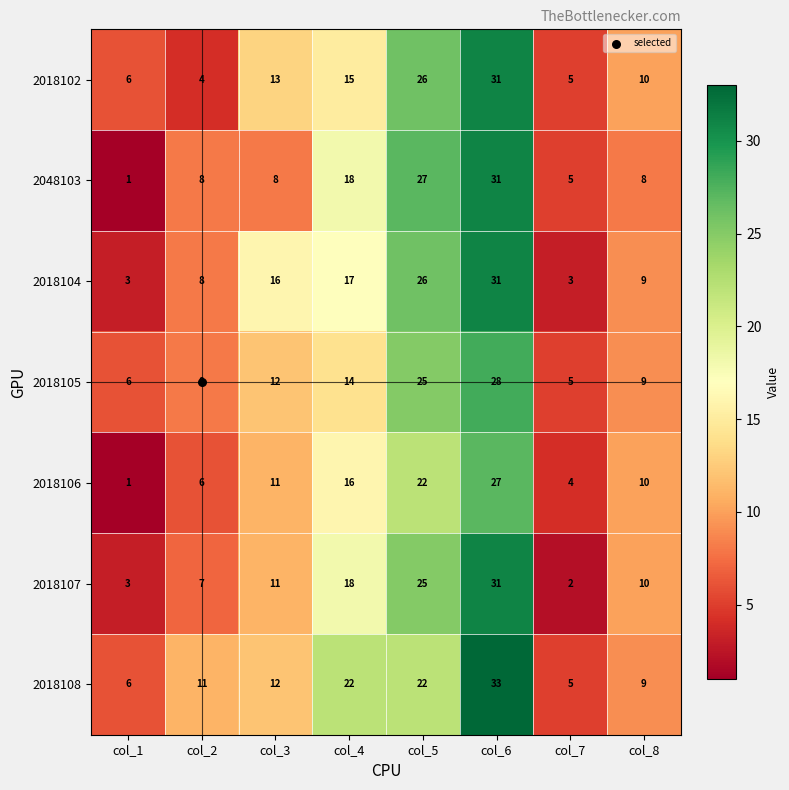

Which label corresponds to the smallest value in the chart?

col_1